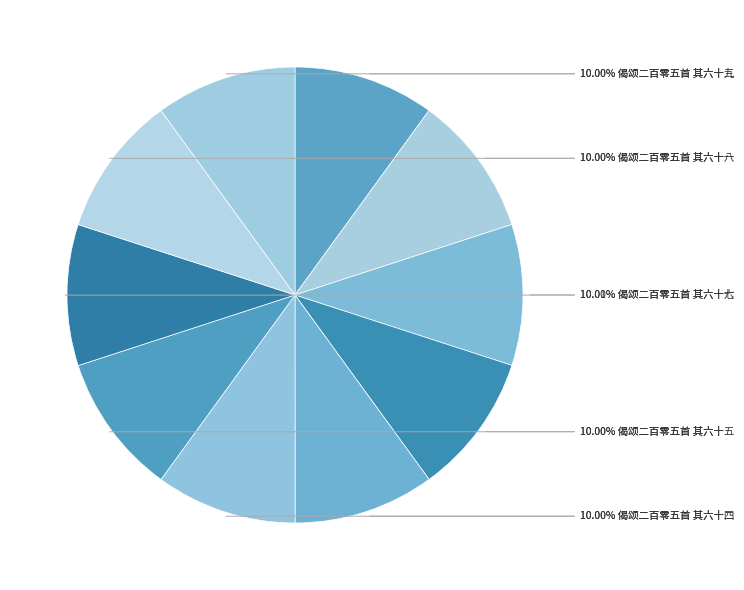

How many segments does this pie chart have?

10